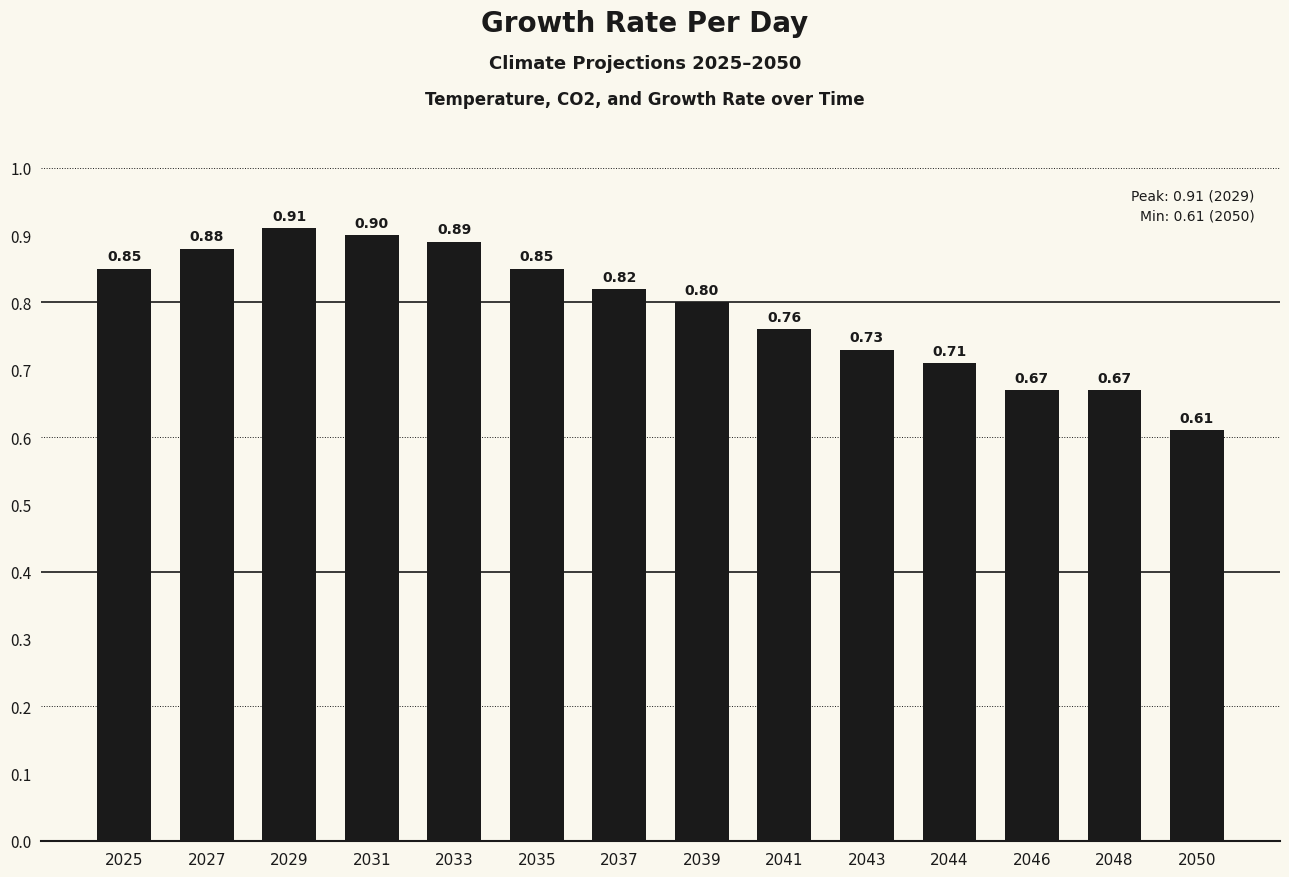

What is the average value?

0.8